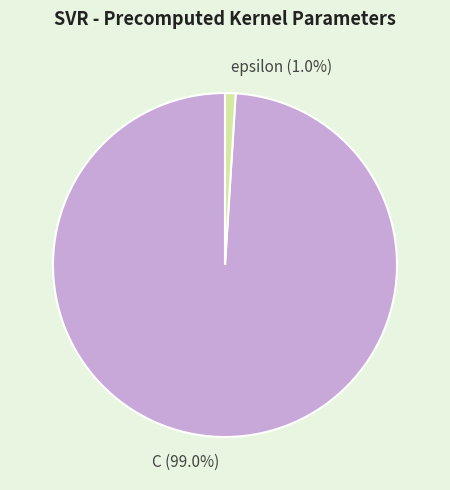

What percentage is the epsilon slice, to the nearest percent?

1%